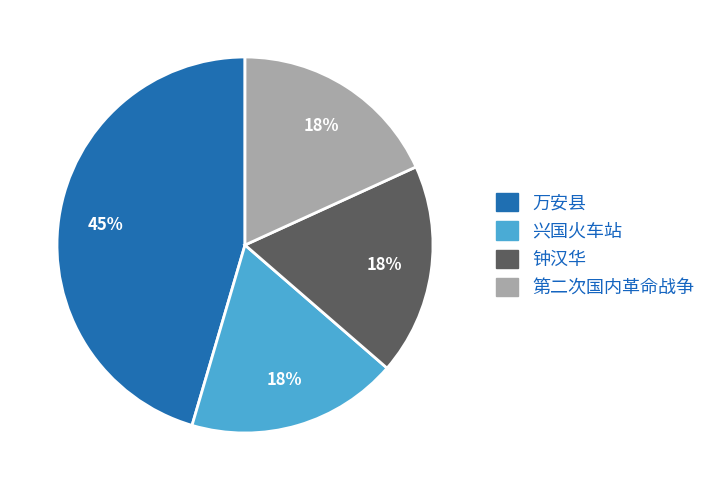

Combined, do 万安县 and 钟汉华 account for over 50%?

Yes